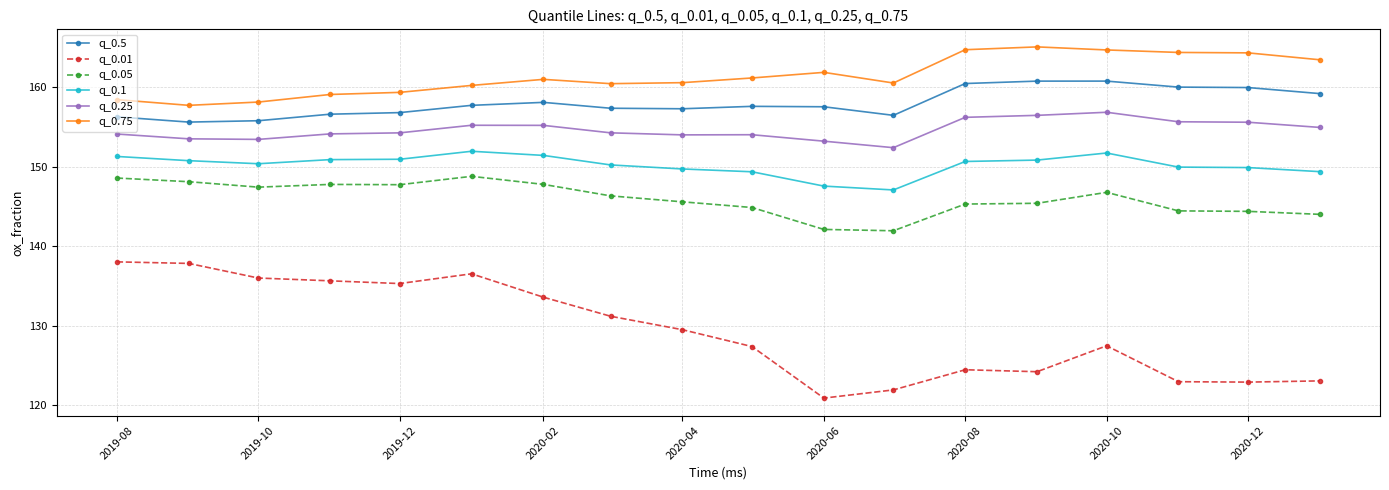

Which series has the largest total across all categories?

q_0.75